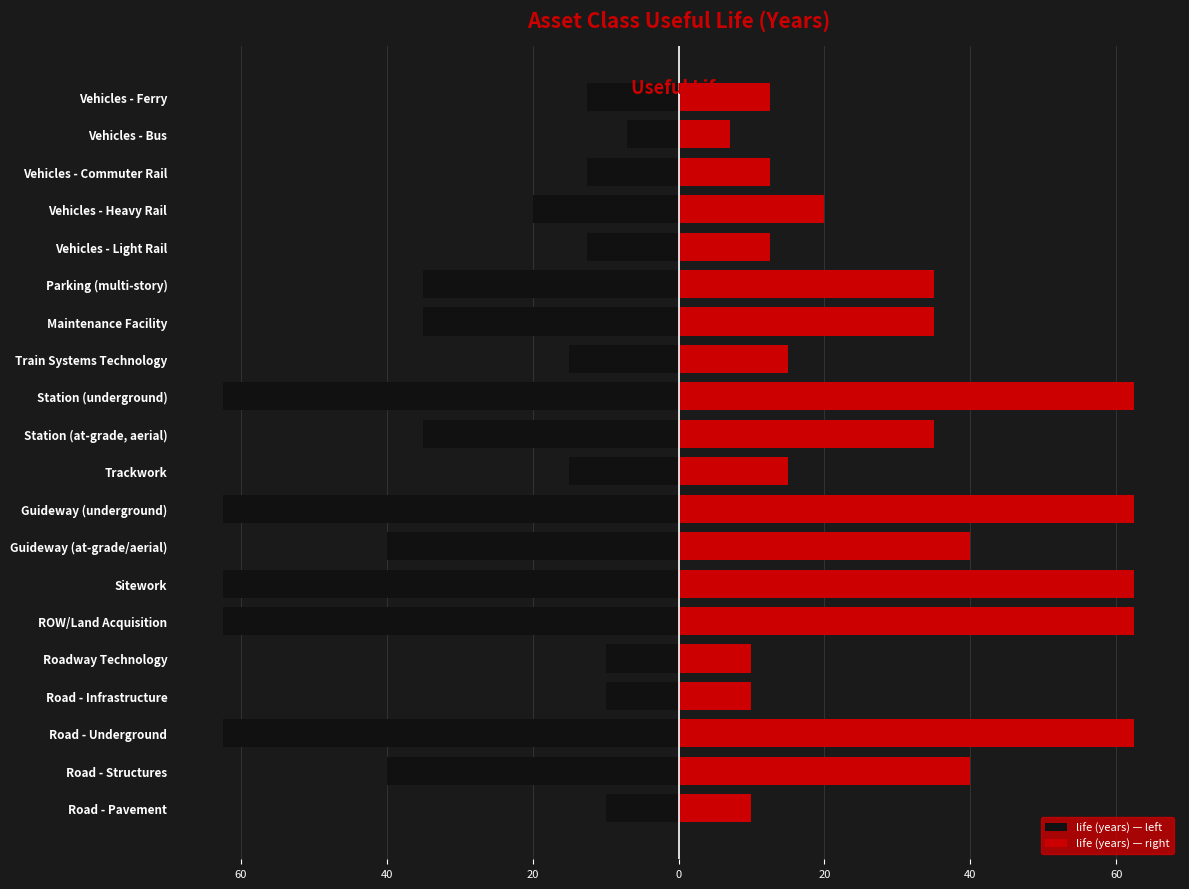

How many bars are there in total?

40